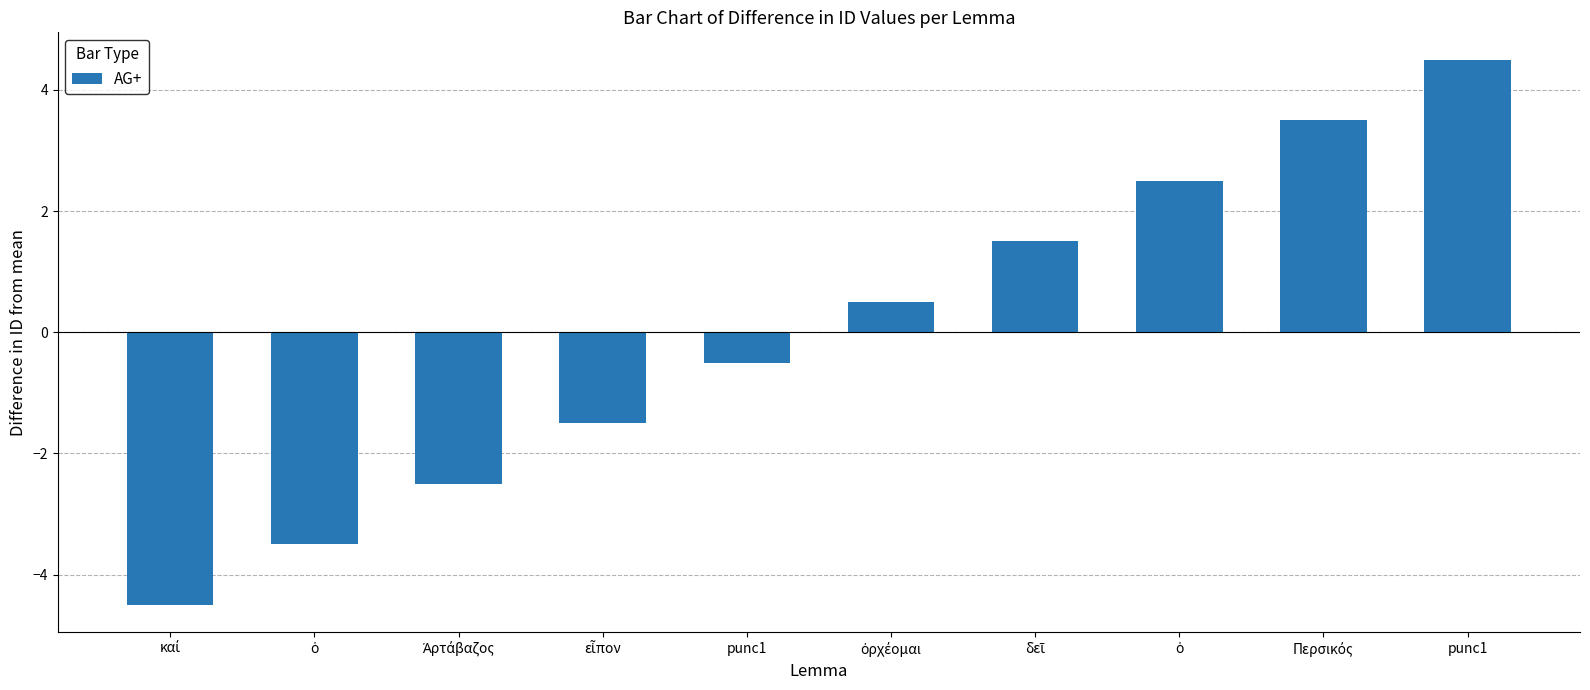

How many series are shown in this chart?

1